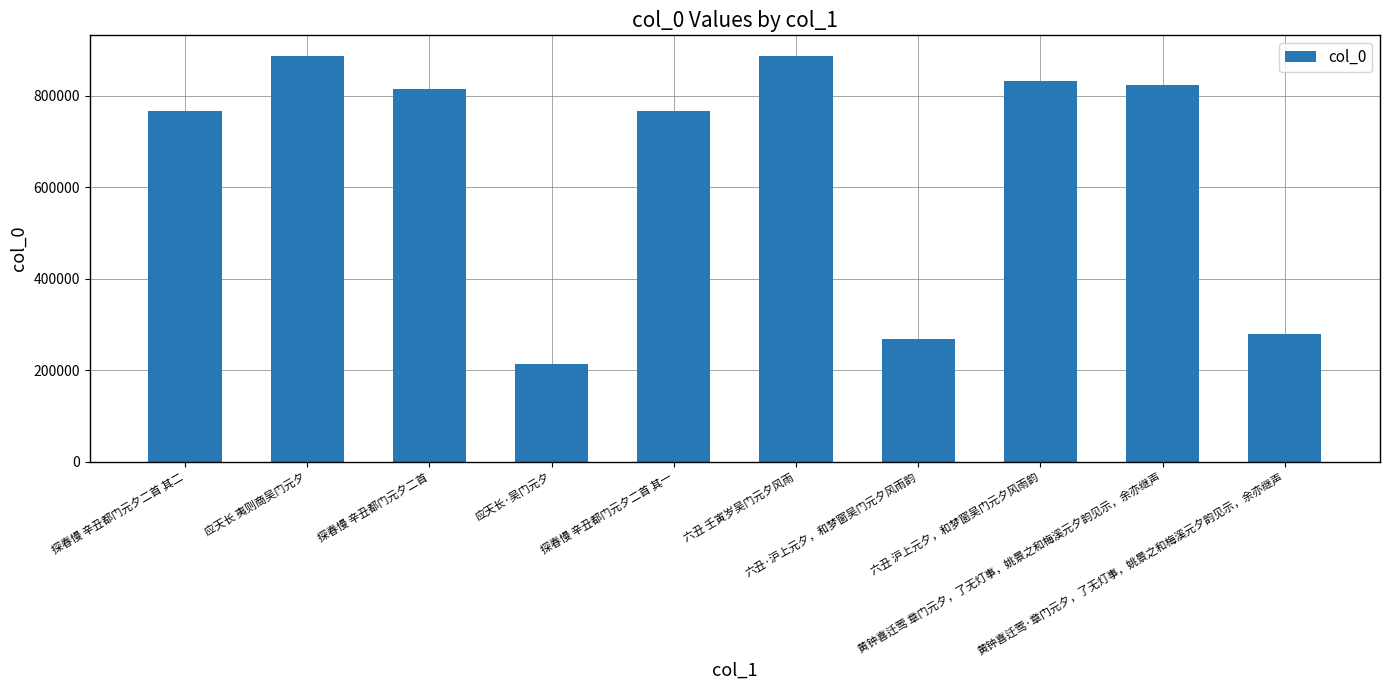

How many bars are there in total?

10